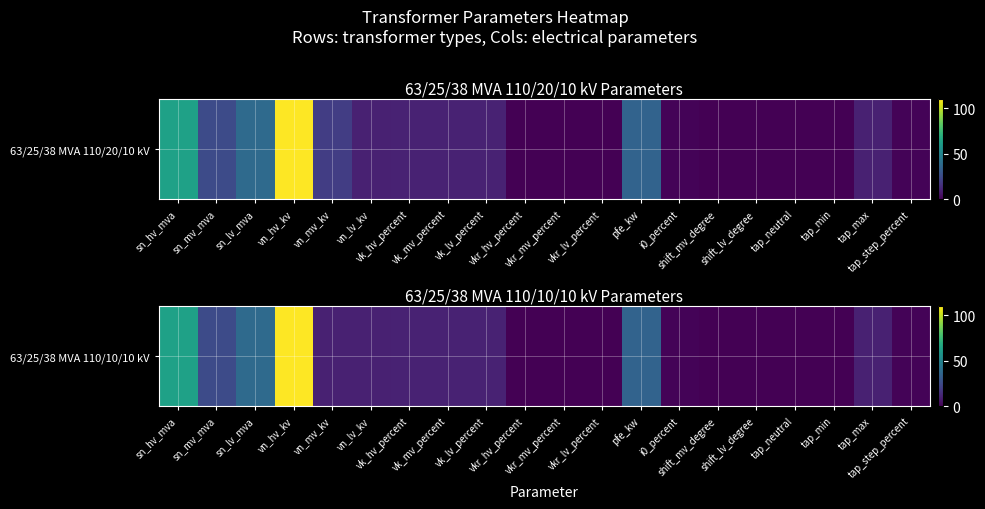

True or false: the data shows 0.5 at vkr_lv_percent.

False